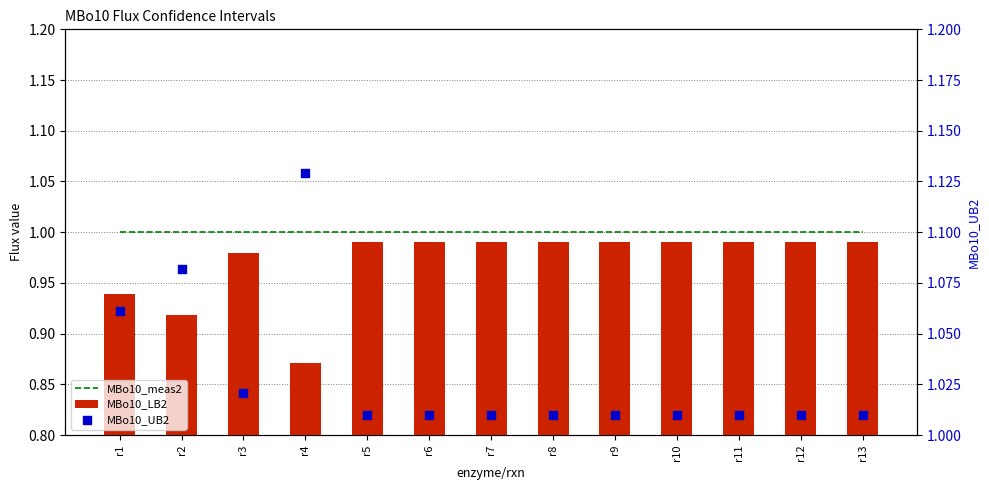

Which series has the widest spread of Y values?

MBo10_UB2